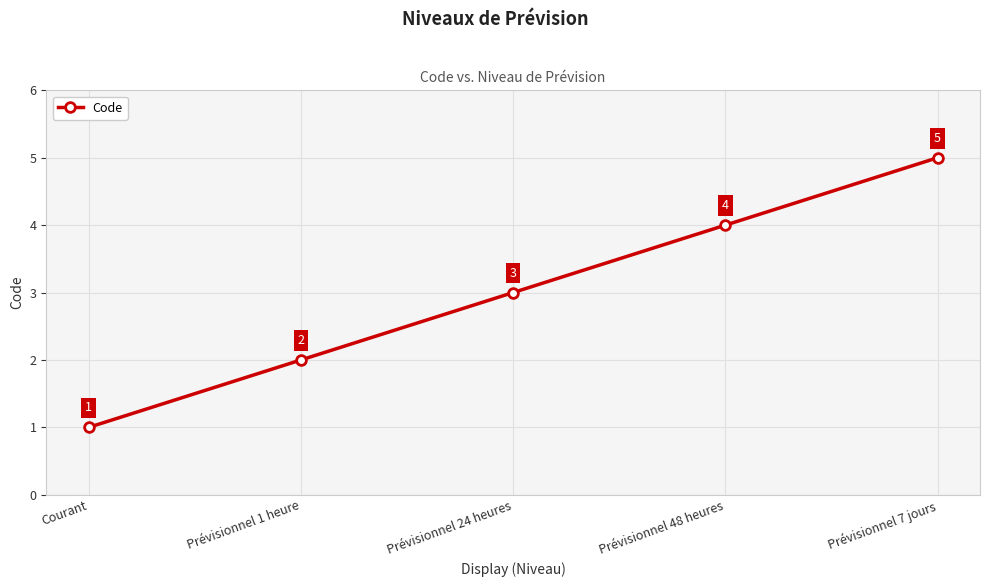

How many lines are shown in the chart?

1